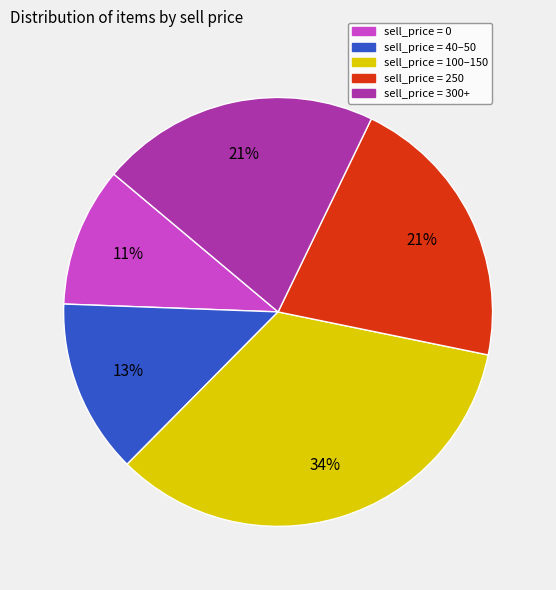

To the nearest percent, what is the average slice percentage?

20%